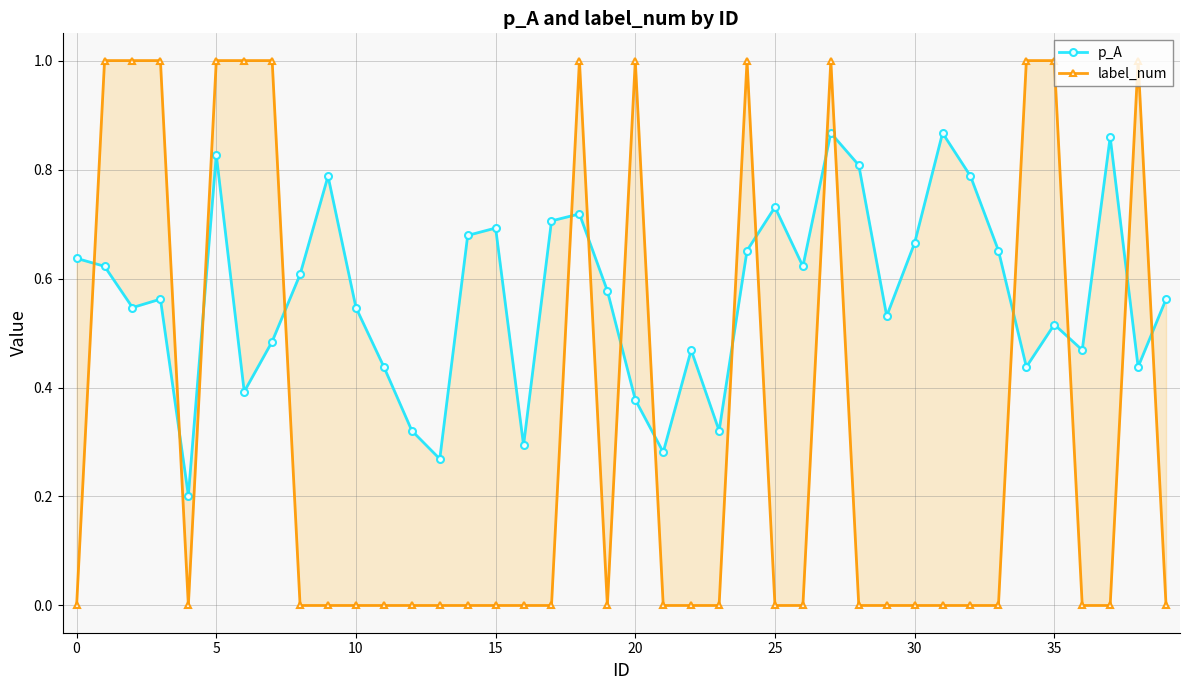

What is the sum of all p_A values?

22.8